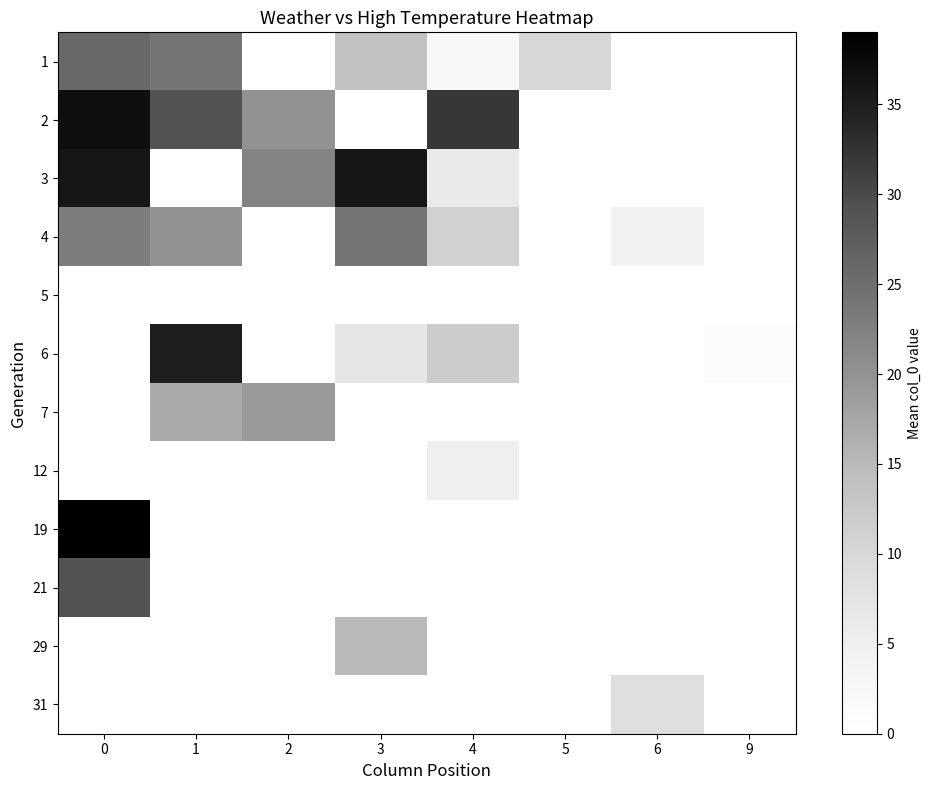

Rank the categories by row_6 value from lowest to highest.

0, 1, 2, 3, 4, 5, 6, 9